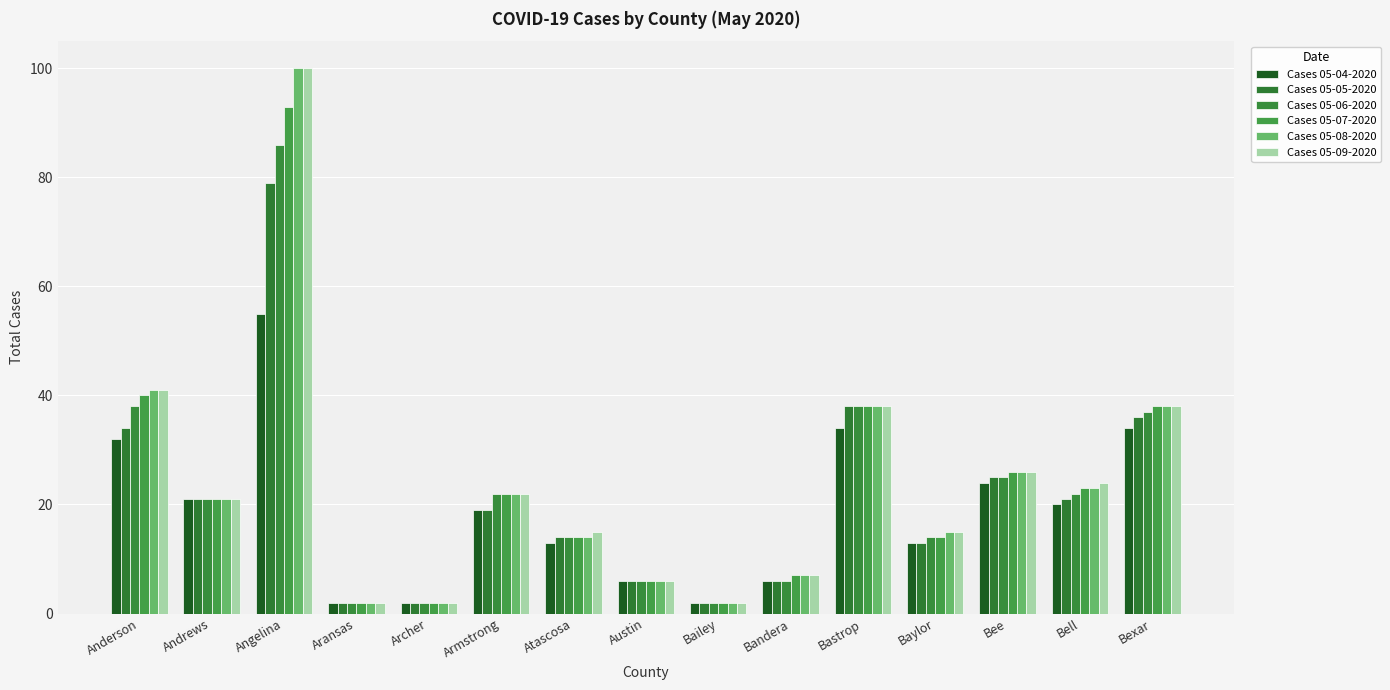

At how many categories does at least one series exceed 8?

10